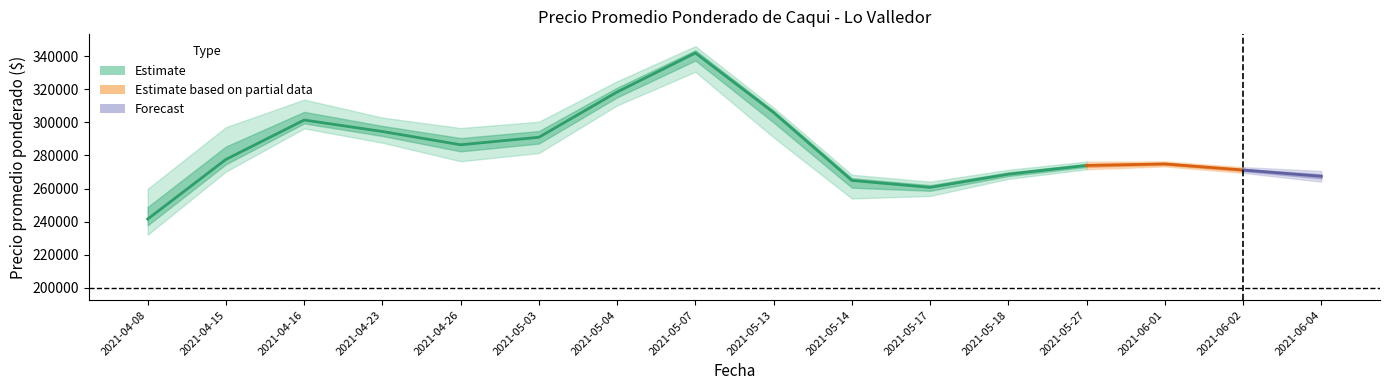

At which label does Precio minimo reach its peak?

2021-05-07